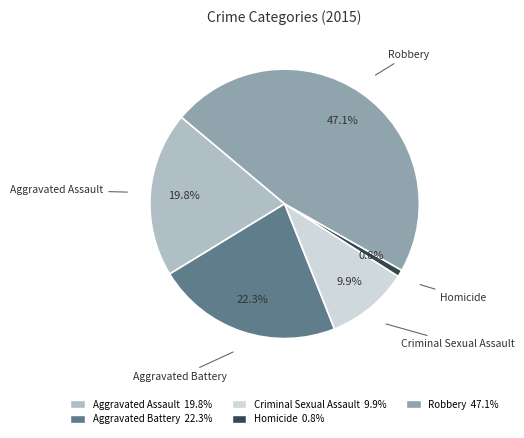

Which slice is the smallest?

Homicide